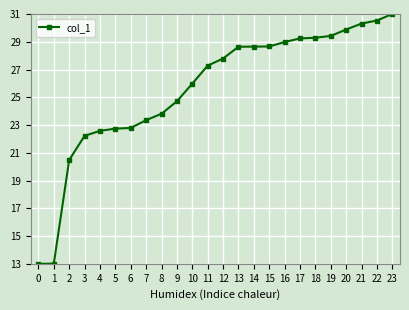

What is the difference between the values at 4 and 21?

7.7